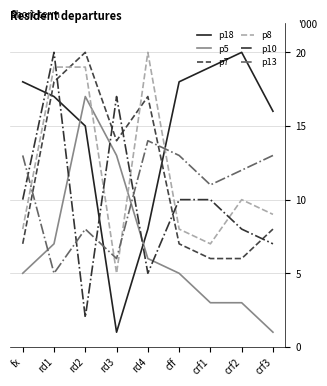

What is the spread (max minus min) of values at rd2?

18